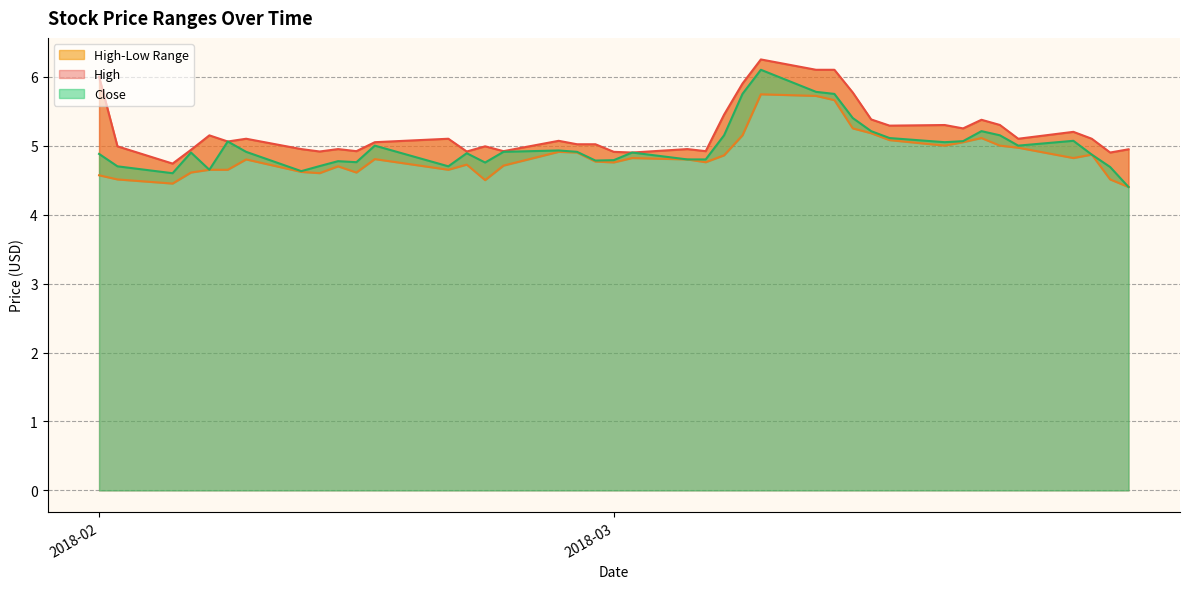

At which label is Close closest to 5?

2018-02-16